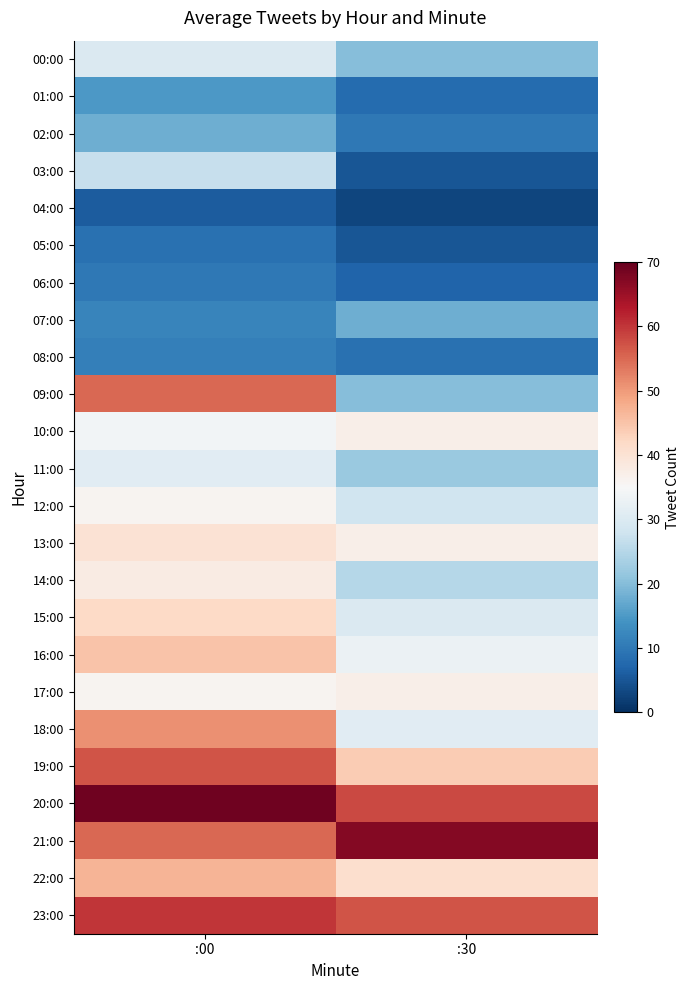

Reading left to right, what are all the values shown in this chart?

00:00: :00=30	:30=20
01:00: :00=15	:30=8
02:00: :00=18	:30=10
03:00: :00=27	:30=5
04:00: :00=6	:30=3
05:00: :00=9	:30=5
06:00: :00=10	:30=7
07:00: :00=12	:30=18
08:00: :00=11	:30=9
09:00: :00=55	:30=20
10:00: :00=34	:30=37
11:00: :00=31	:30=22
12:00: :00=36	:30=28
13:00: :00=40	:30=37
14:00: :00=38	:30=25
15:00: :00=42	:30=30
16:00: :00=45	:30=33
17:00: :00=36	:30=37
18:00: :00=51	:30=31
19:00: :00=57	:30=44
20:00: :00=69	:30=58
21:00: :00=55	:30=67
22:00: :00=47	:30=41
23:00: :00=60	:30=57